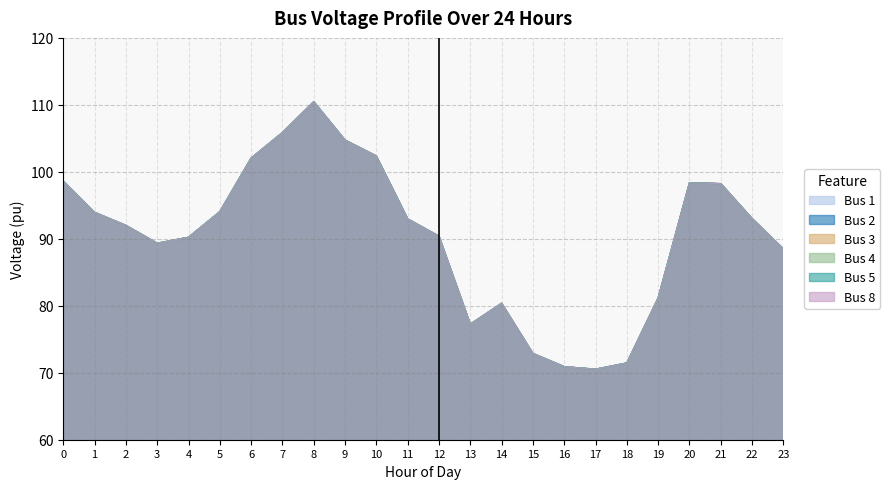

Between 8 and 23, which is larger?

8